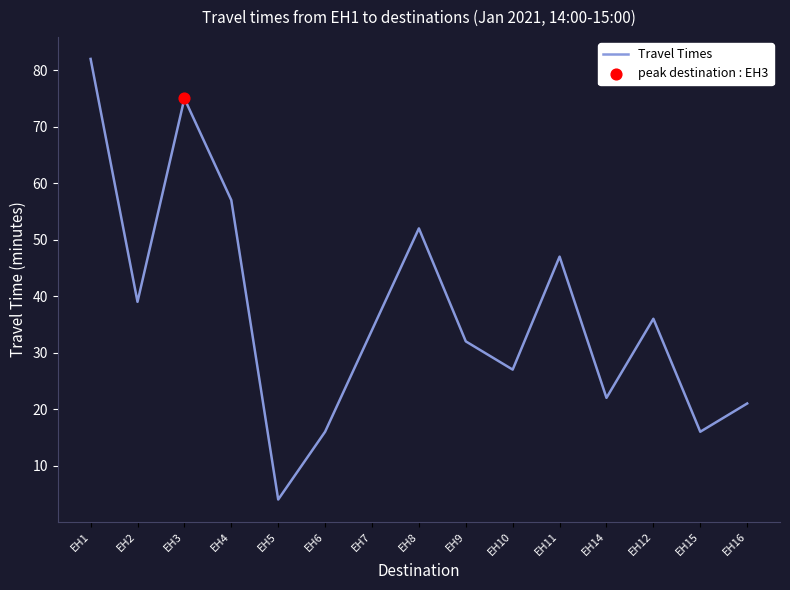

What is the change in value from EH3 to EH4?

-18